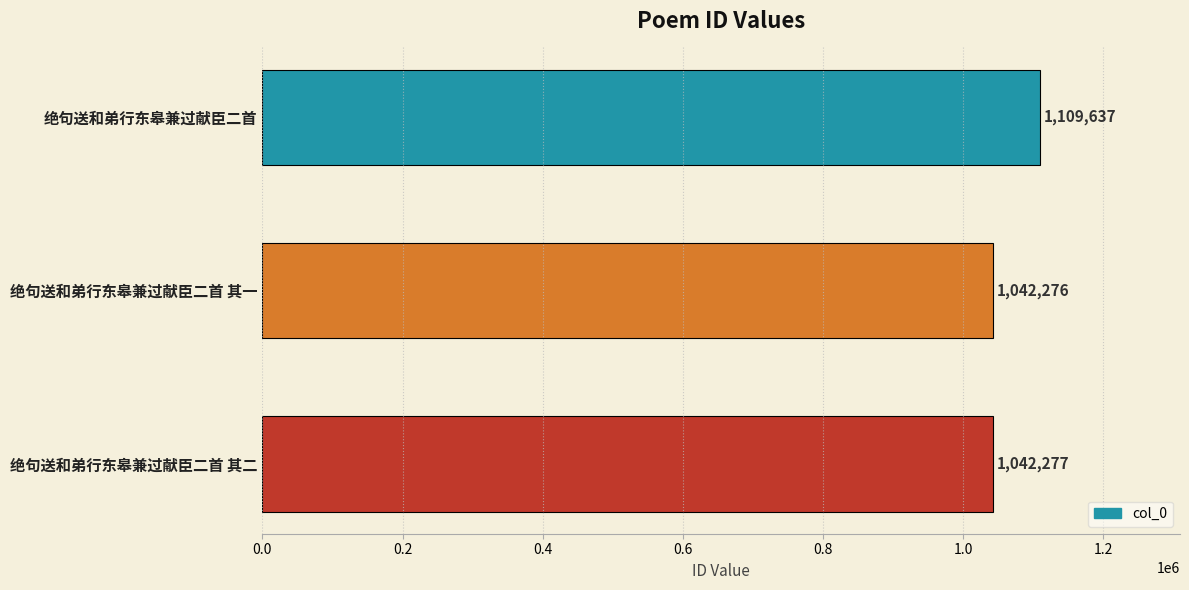

What is the difference between the maximum and second lowest values?

67360